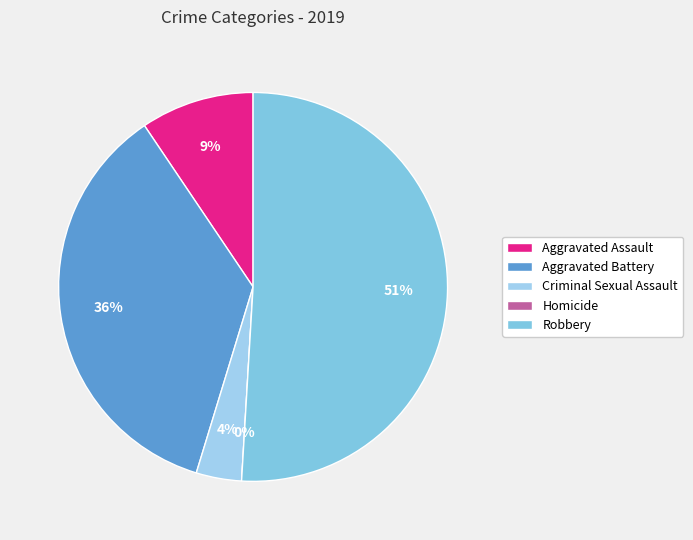

Does Robbery represent more than half of the total?

Yes